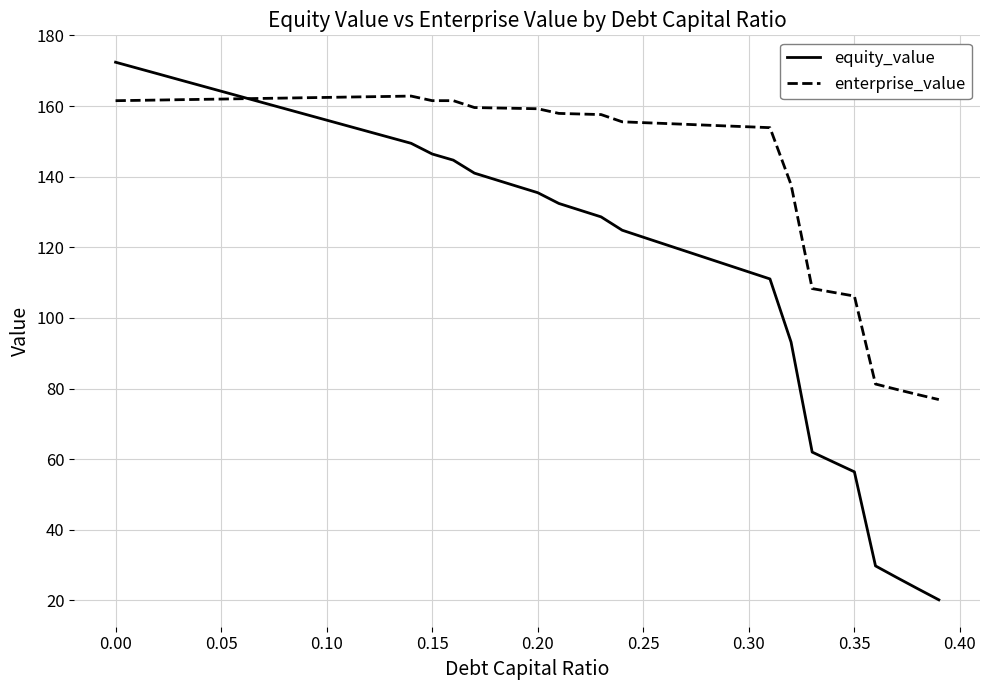

At how many categories does at least one series exceed 120?

33